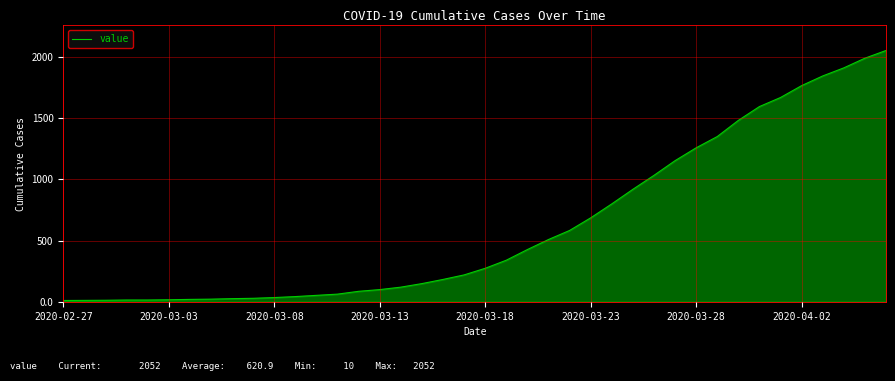

What is the difference between the maximum and minimum values?

2042